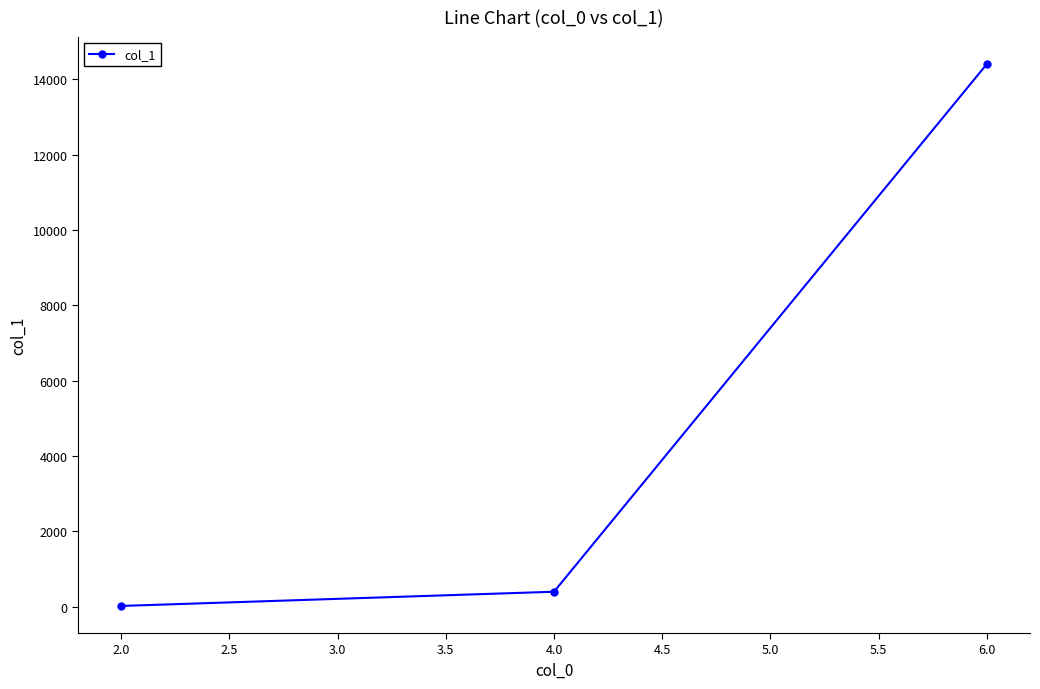

Is it true that the value at 6.0 is 14398?

True